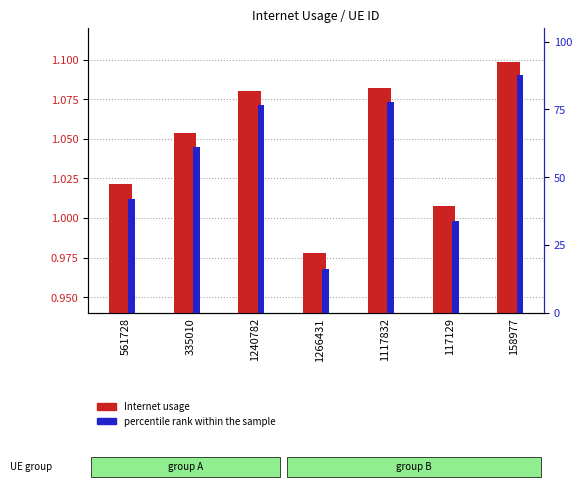

How many data points in percentile rank within the sample are less than 61?

3